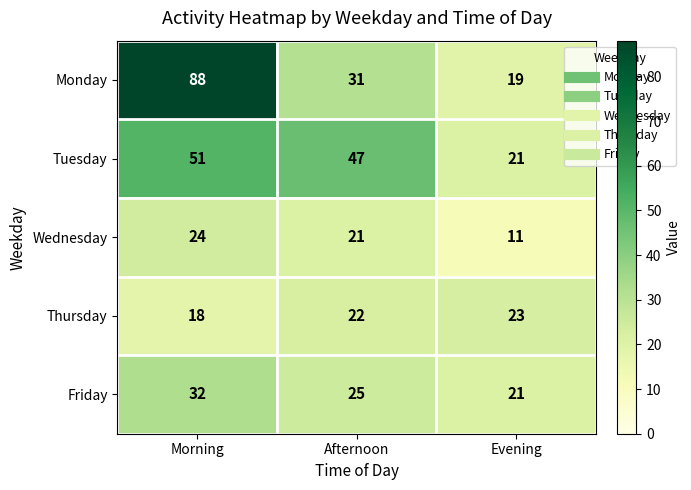

Reading left to right, what are all the values shown in this chart?

Monday: Morning=88	Afternoon=31	Evening=19
Tuesday: Morning=51	Afternoon=47	Evening=21
Wednesday: Morning=24	Afternoon=21	Evening=11
Thursday: Morning=18	Afternoon=22	Evening=23
Friday: Morning=32	Afternoon=25	Evening=21